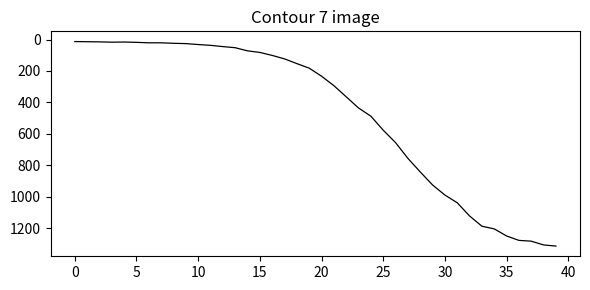

What is the greatest value displayed?

1312